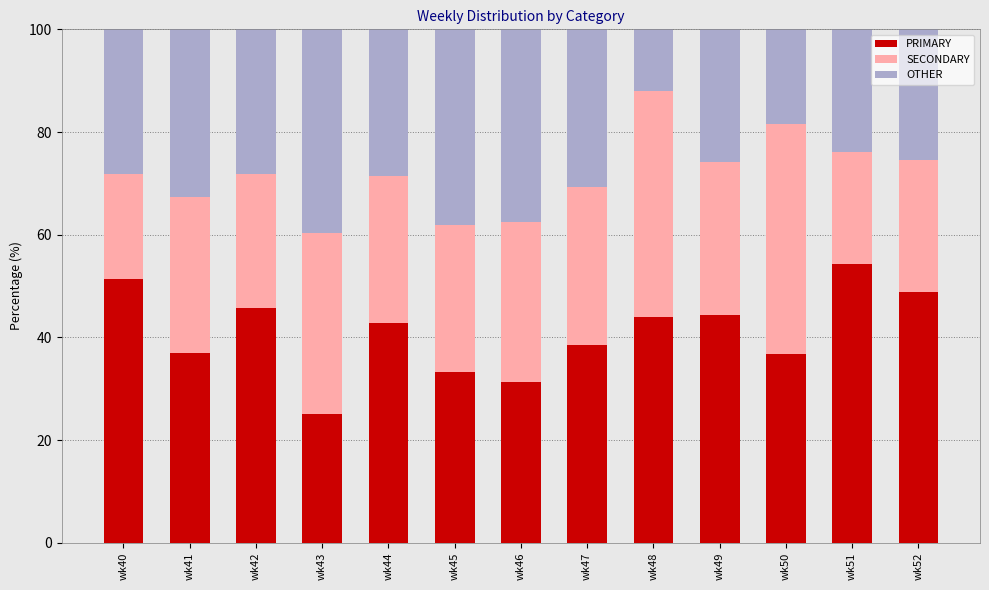

What is the total value across all series at wk40?

100.0